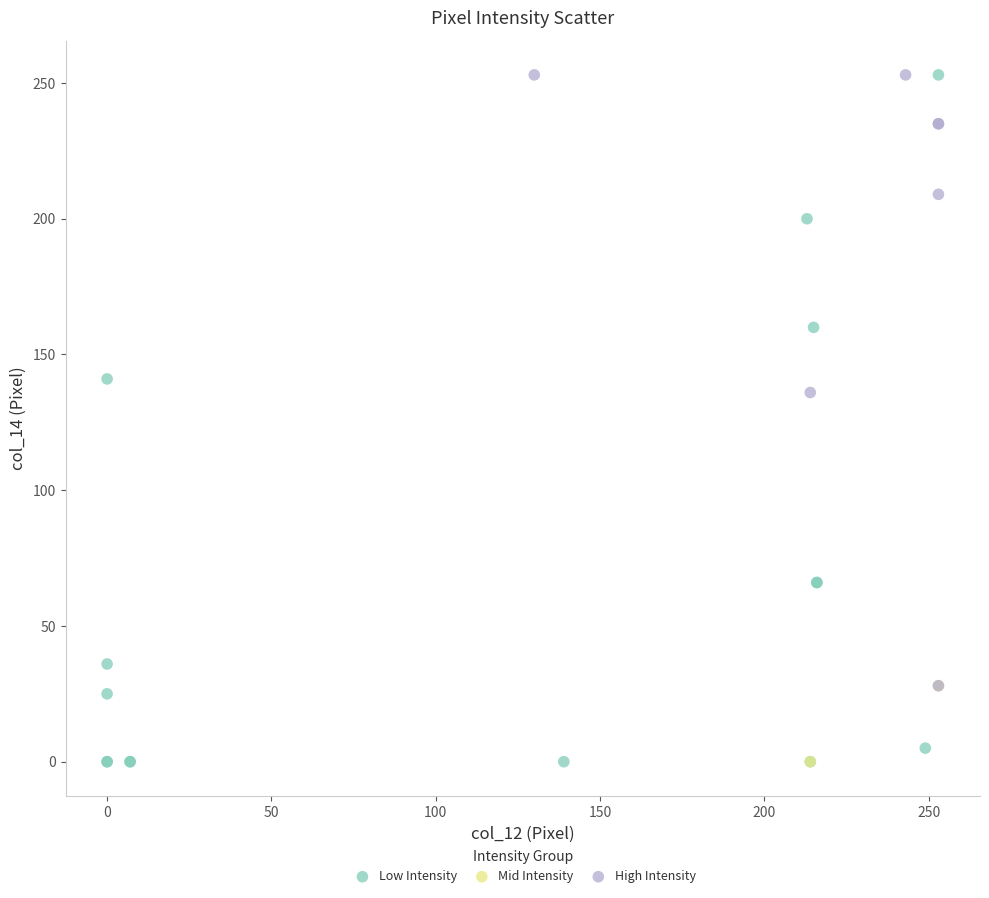

What are all the series names shown in the legend?

Low Intensity, Mid Intensity, High Intensity